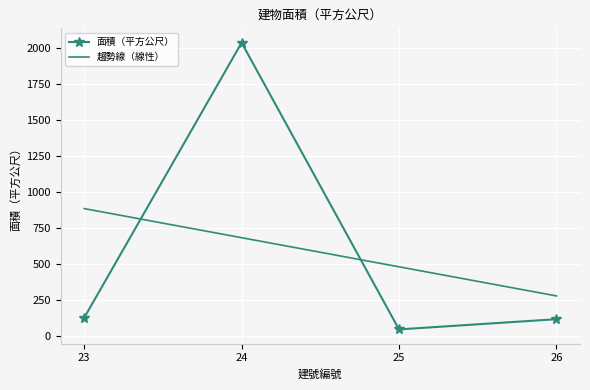

Which label corresponds to the smallest value in the chart?

25